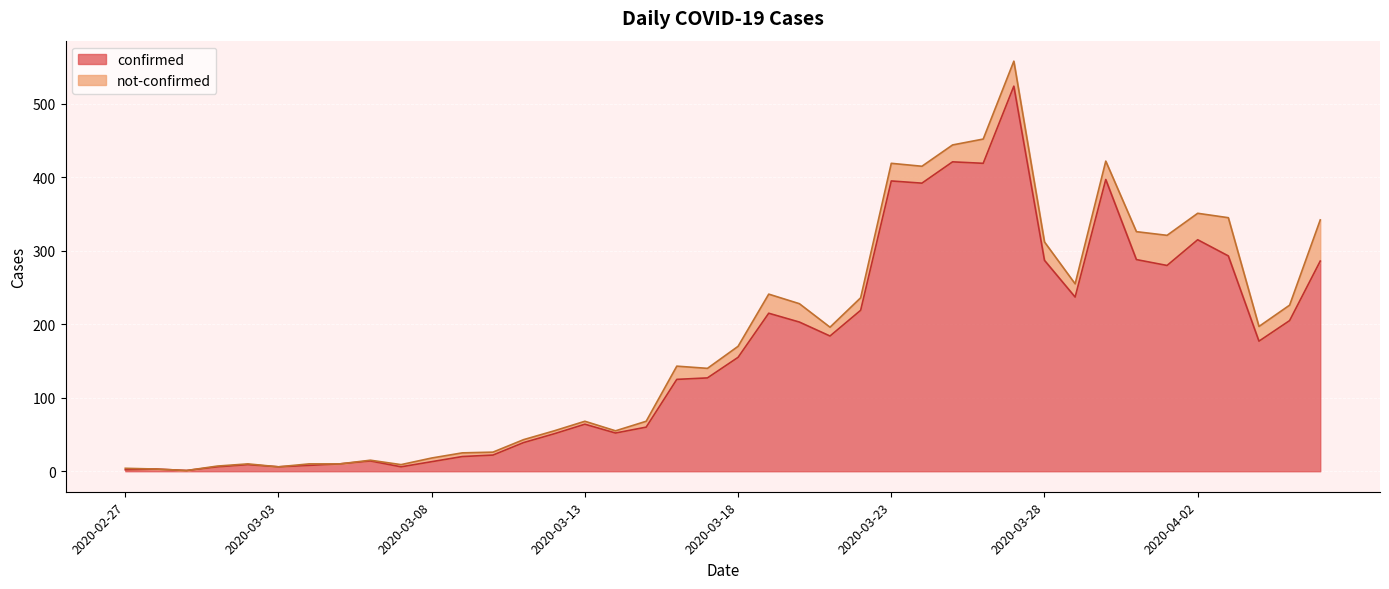

Is it true that confirmed equals 64 at 2020-03-13?

True